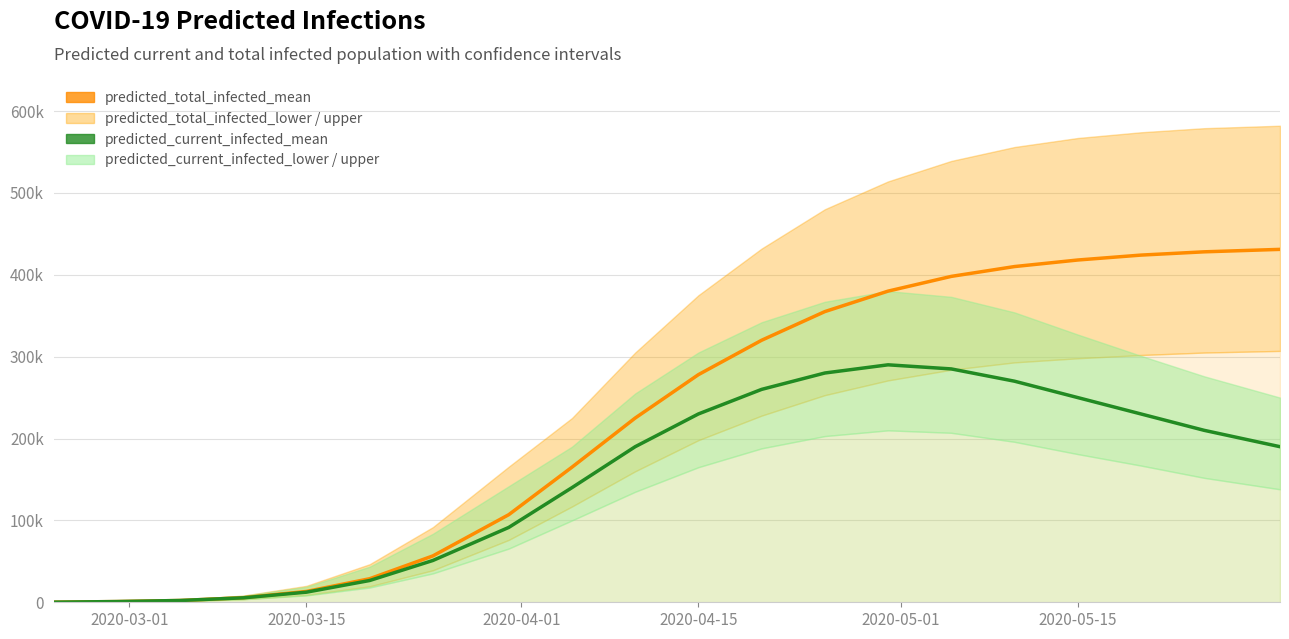

What is the sum of all predicted_current_infected_mean values?

3015057